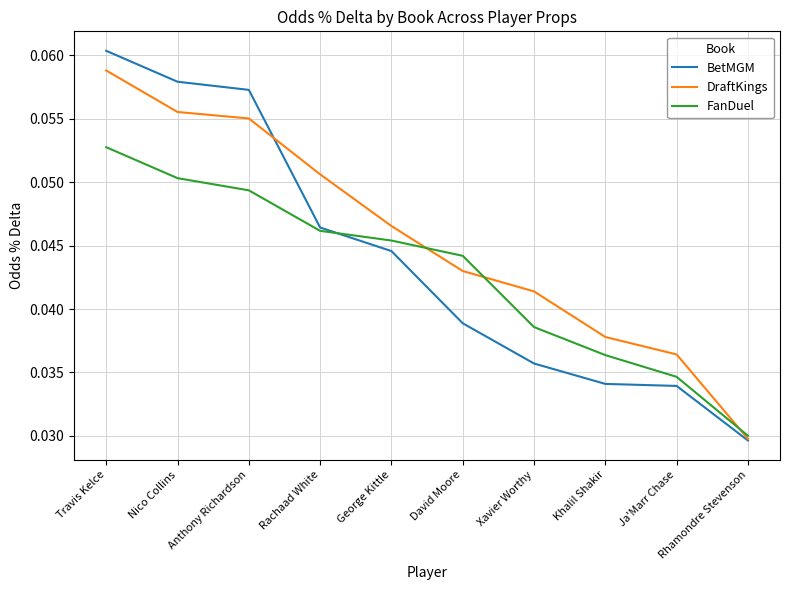

Is the value of DraftKings at Ja'Marr Chase greater than the value of FanDuel at Anthony Richardson?

No